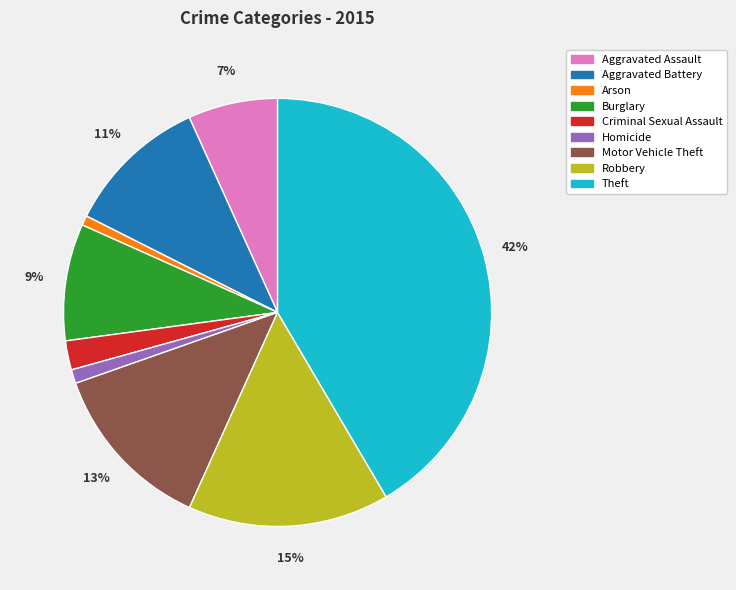

Which has a higher value, Burglary or Motor Vehicle Theft?

Motor Vehicle Theft